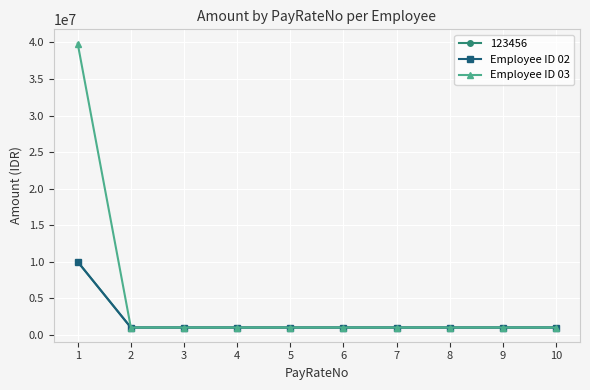

Which has a higher value, 10 or 2?

10